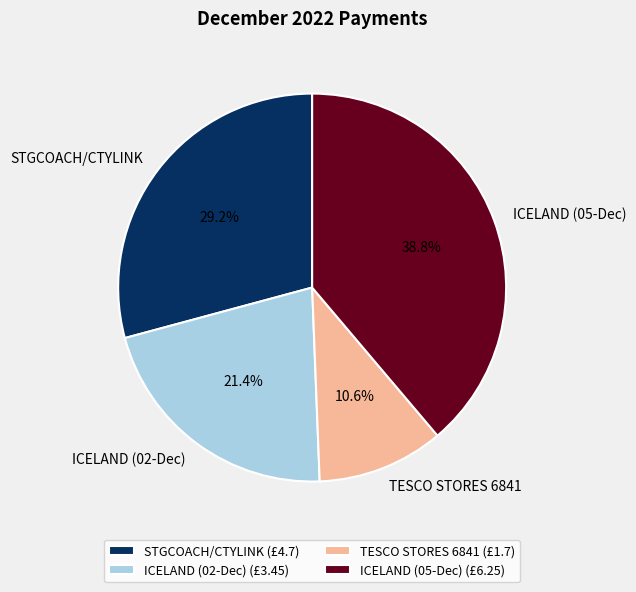

How many slices are in this pie chart?

4